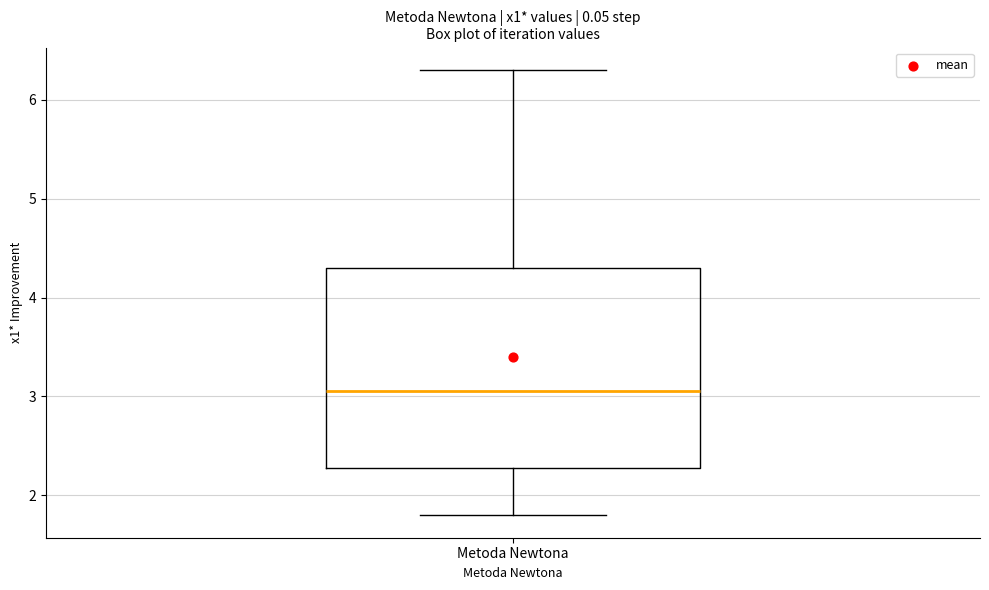

Read this box plot against the y-axis: the position of the median line, the range covered by the box, and the ends of both whiskers. The values are not printed on the chart, so give them approximately, as read against the axis.

median 3.1, box 2.3 to 4.3, whiskers 1.8 to 6.3